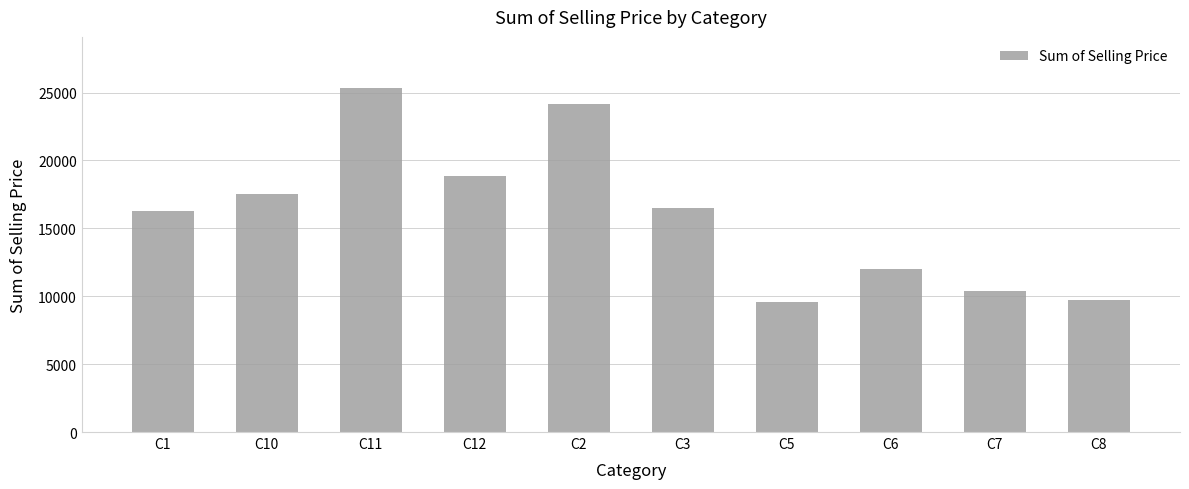

What is the change in value from C10 to C11?

+7773.1